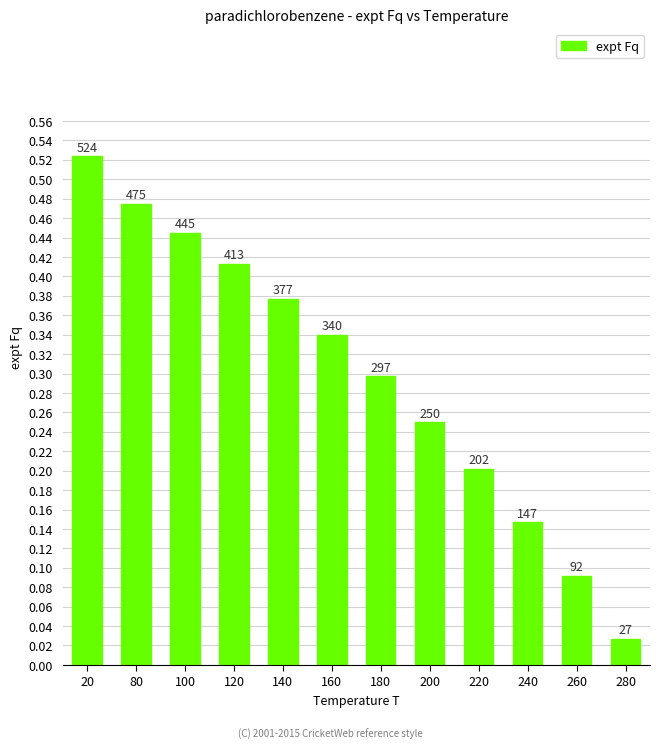

List the labels in order of value, smallest first.

280, 260, 240, 220, 200, 180, 160, 140, 120, 100, 80, 20